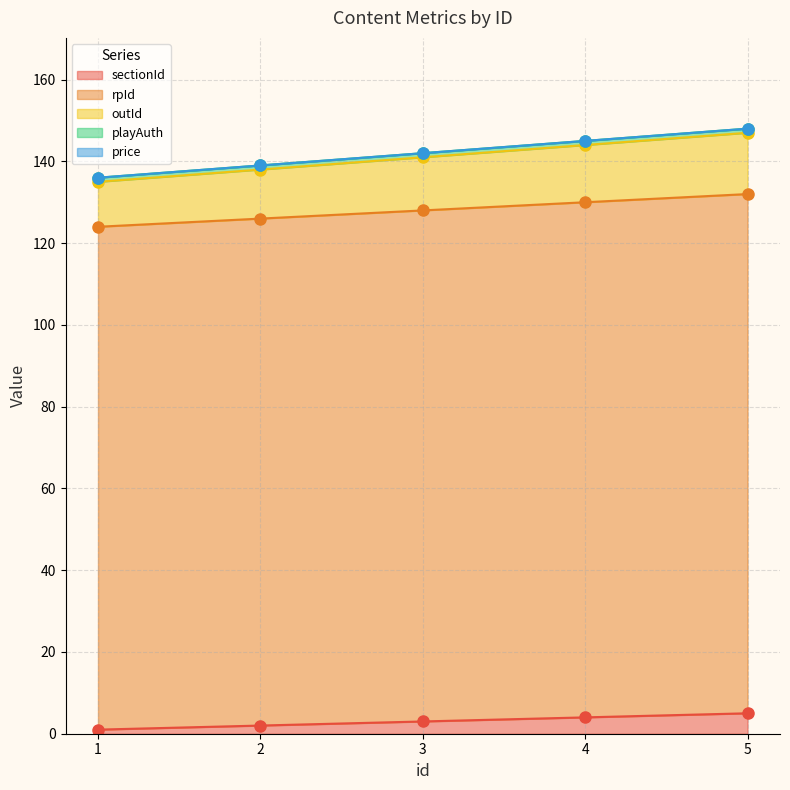

What is the value of the sectionId point at the 1st from the left?

1